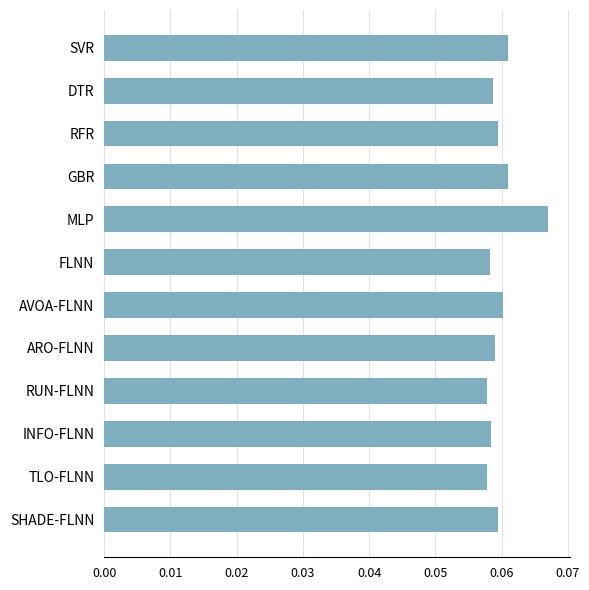

How many values are between 0 and 1?

12